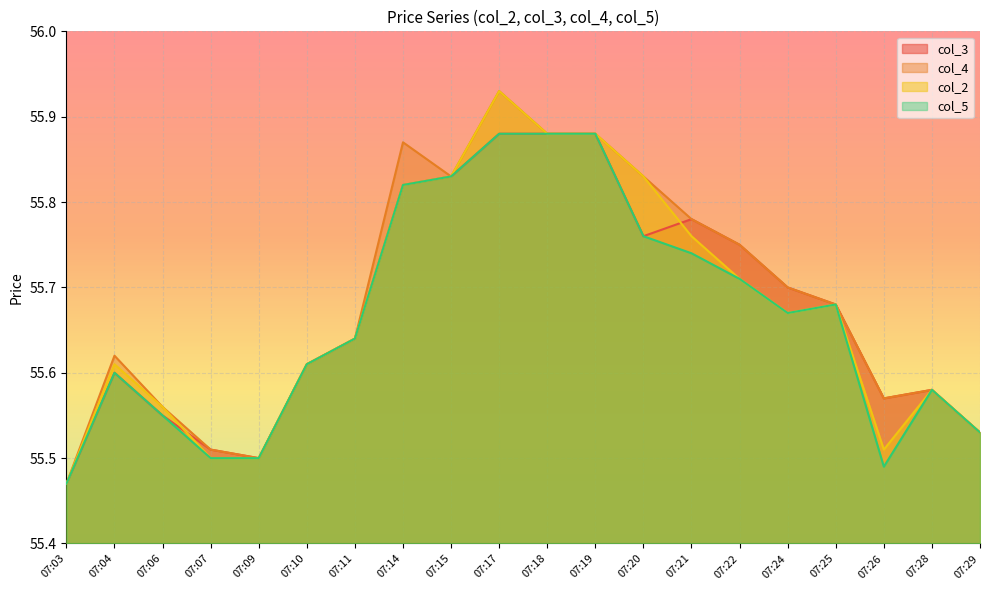

Reading left to right, list all the values displayed in this chart.

col_3: 55.5	55.6	55.5	55.5	55.5	55.6	55.6	55.8	55.8	55.9	55.9	55.9	55.8	55.8	55.8	55.7	55.7	55.6	55.6	55.5
col_4: 55.5	55.6	55.6	55.5	55.5	55.6	55.6	55.9	55.8	55.9	55.9	55.9	55.8	55.8	55.8	55.7	55.7	55.6	55.6	55.5
col_2: 55.5	55.6	55.6	55.5	55.5	55.6	55.6	55.8	55.8	55.9	55.9	55.9	55.8	55.8	55.7	55.7	55.7	55.5	55.6	55.5
col_5: 55.5	55.6	55.5	55.5	55.5	55.6	55.6	55.8	55.8	55.9	55.9	55.9	55.8	55.7	55.7	55.7	55.7	55.5	55.6	55.5